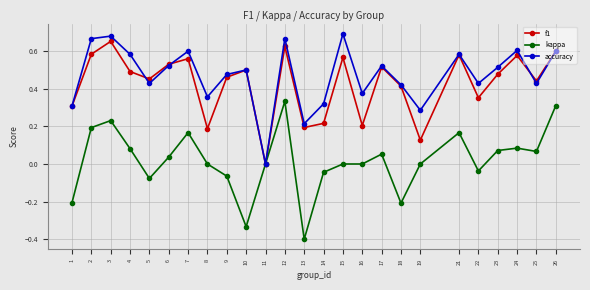

Is the value of f1 at 12 greater than the value of accuracy at 13?

Yes